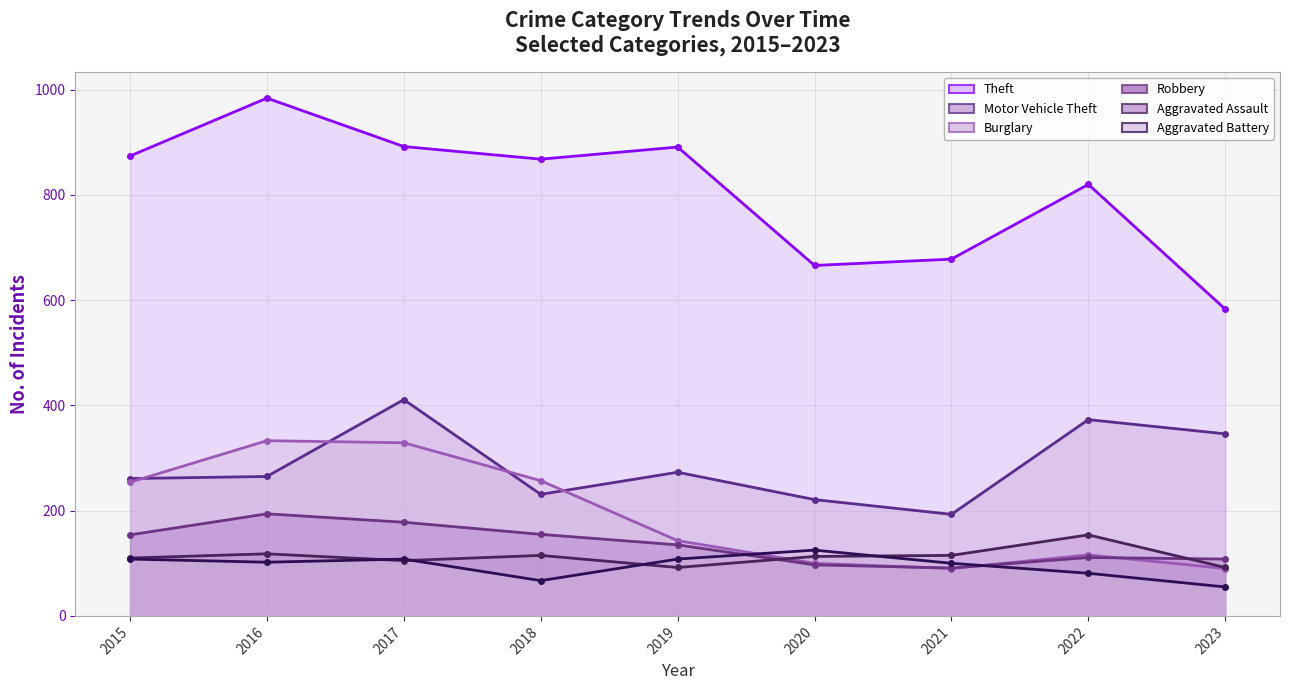

True or false: Aggravated Assault and Aggravated Battery cross at least once.

True